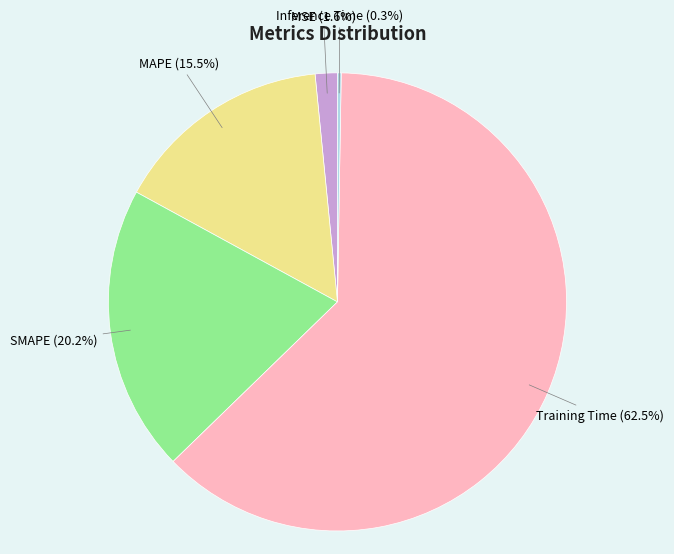

Does any single category account for the majority?

Yes